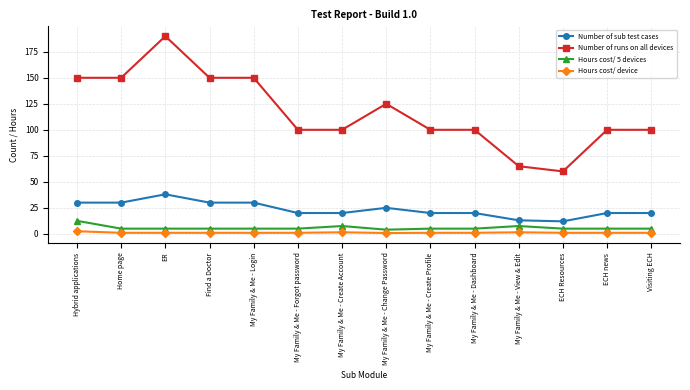

What is the difference between the highest and lowest values at My Family & Me - Create Account?

98.5